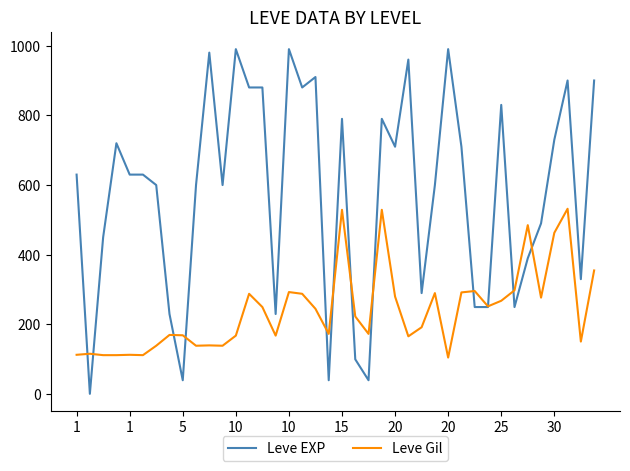

What is the maximum value shown in the chart?

990